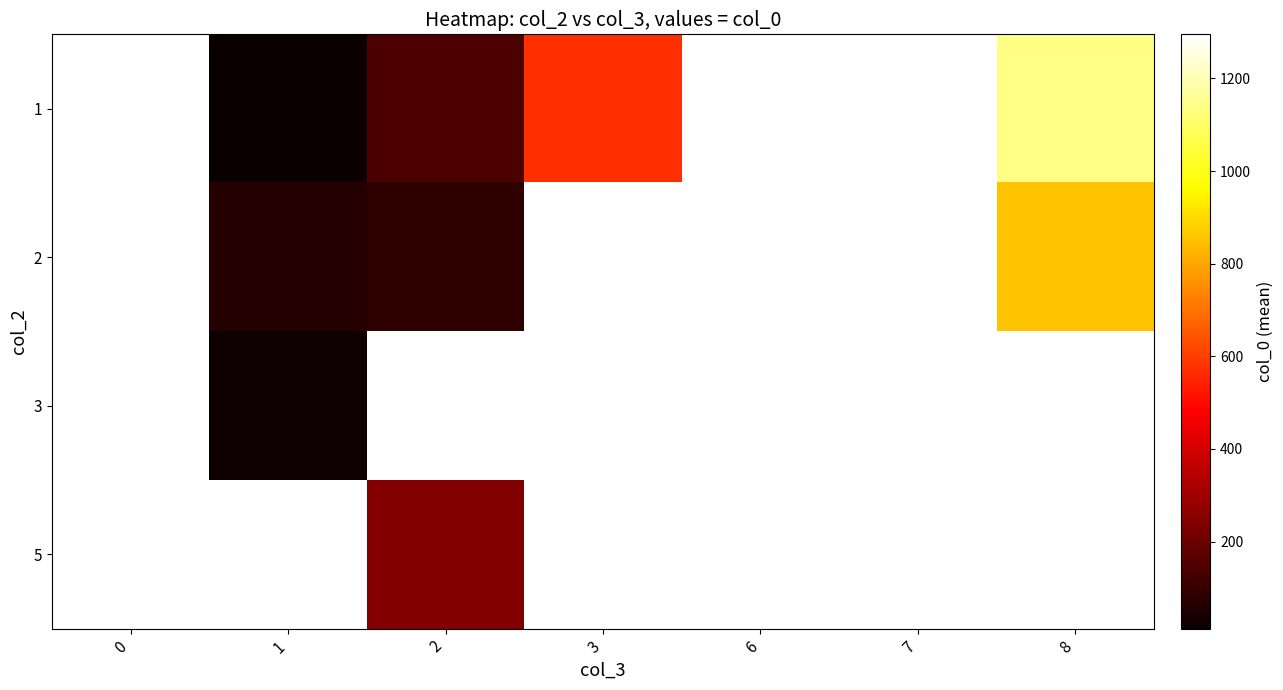

How many positive values does the 3 series have?

1